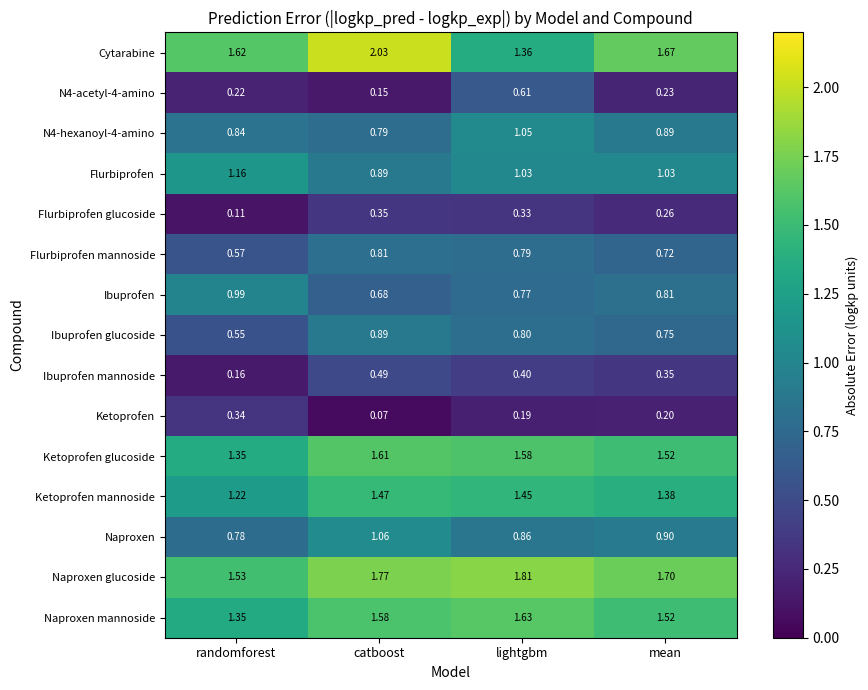

Is the value of Ibuprofen at mean greater than the value of Naproxen glucoside at mean?

No